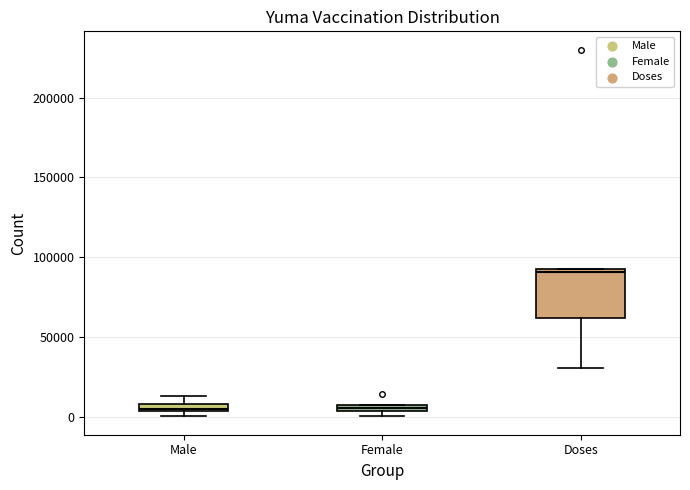

Which box's median line is the highest?

Doses